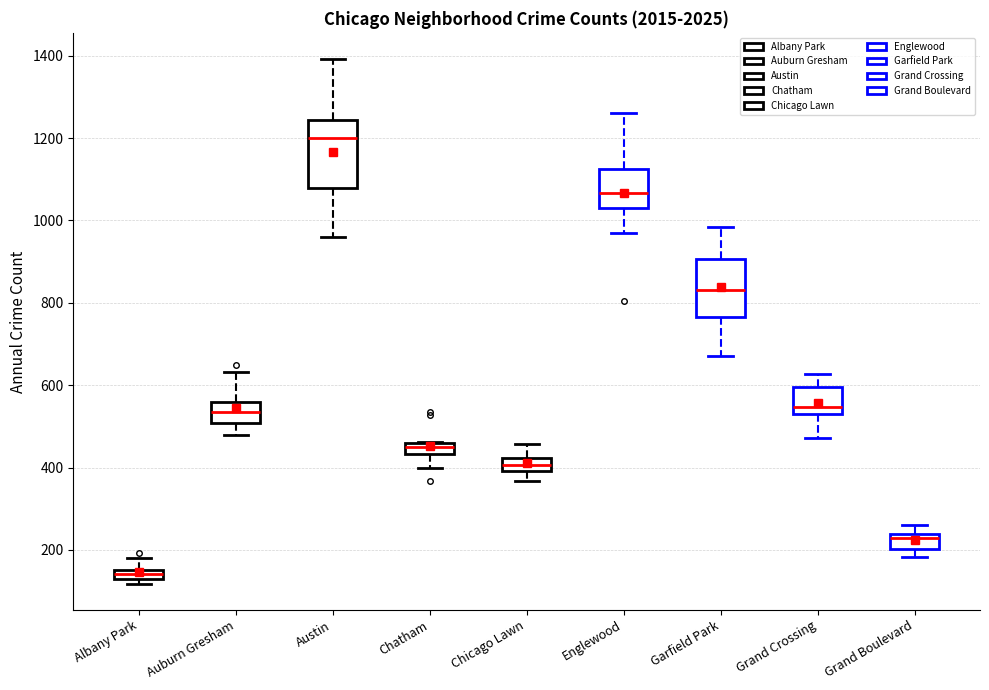

Which box is the tallest, from its lower edge to its upper edge?

Austin